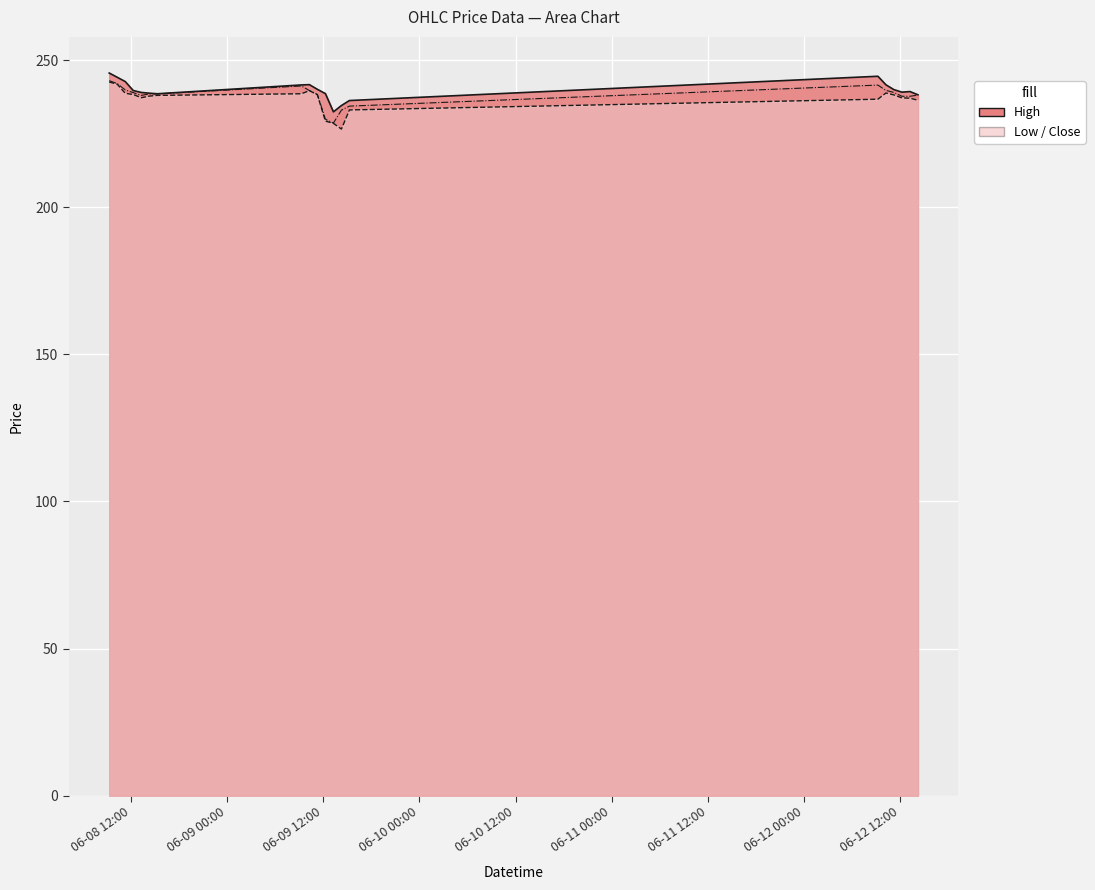

Reading left to right, extract all data points from this chart.

High: 245.6	244.1	242.7	239.6	239.0	238.8	238.6	241.6	241.6	240.1	238.6	232.4	234.6	236.2	244.5	241.6	239.9	239.1	239.3	238.2
Low: 242.6	241.8	238.7	238.3	237.2	237.8	238.0	238.6	239.6	238.2	229.2	228.5	226.6	233.1	236.7	238.8	238.1	237.1	237.1	236.4
Close: 243.0	242.0	239.9	238.9	238.0	238.5	238.5	241.2	239.6	238.3	229.9	228.6	233.0	234.4	241.5	239.7	239.0	237.7	237.7	238.1